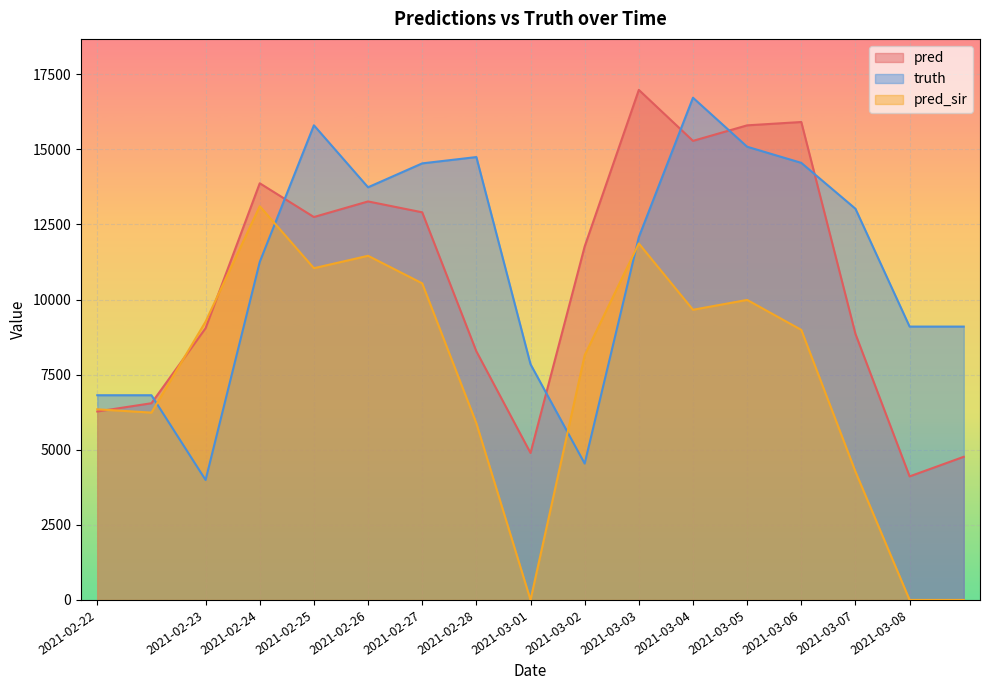

Is the value of pred_sir at 2021-02-27 greater than the value of pred at 2021-03-01?

Yes